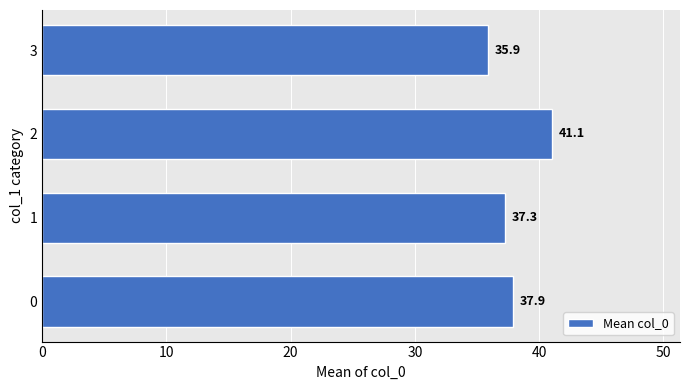

Reading top to bottom, what are all the values shown in this chart?

3=35.9	2=41.1	1=37.3	0=37.9